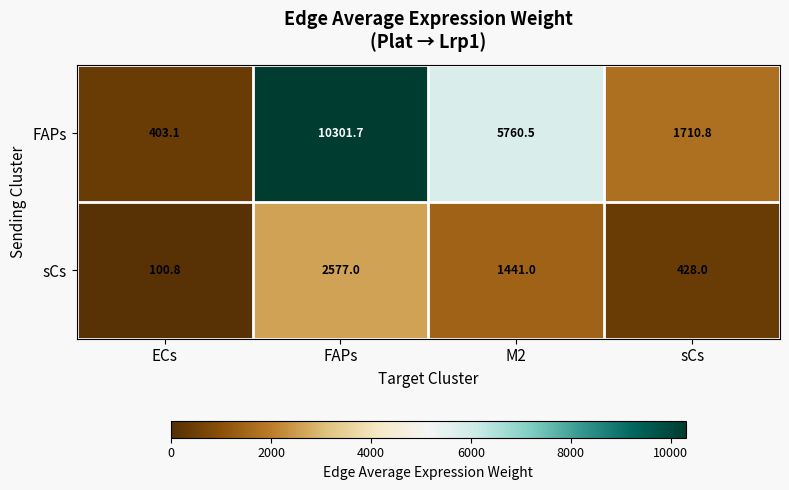

Reading left to right, transcribe all the data shown in this chart.

FAPs: 403.1	10301.7	5760.5	1710.8
sCs: 100.8	2577.0	1441.0	428.0